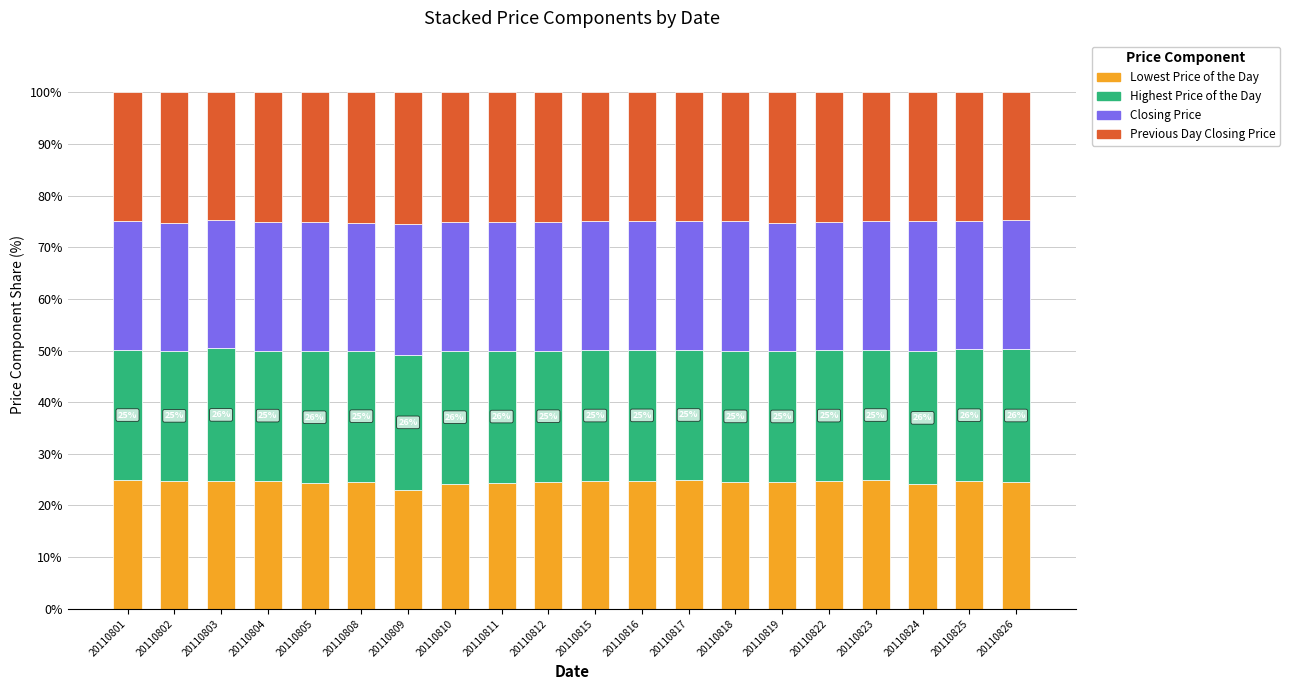

The Lowest Price of the Day series shows 24.2 at 20110810. True or false?

True